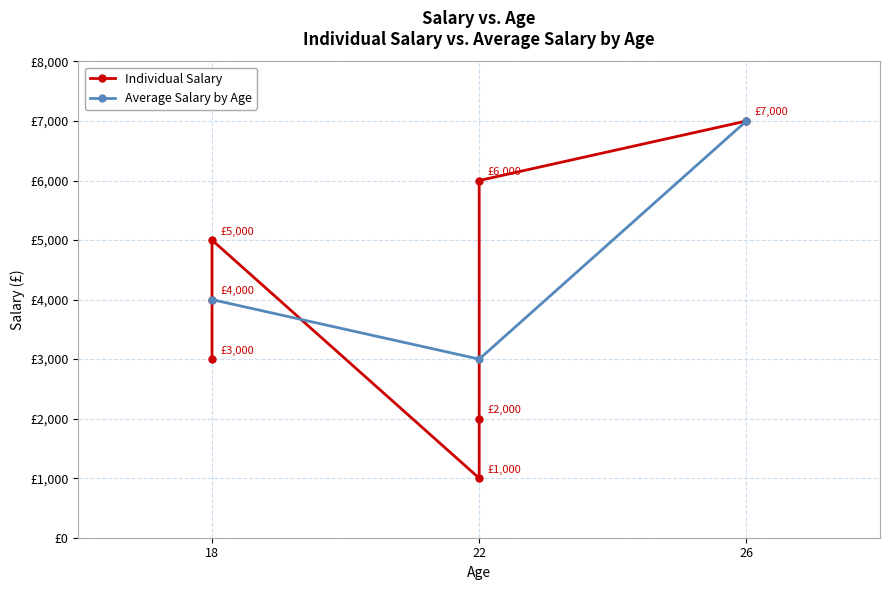

How many values exceed 4000?

3